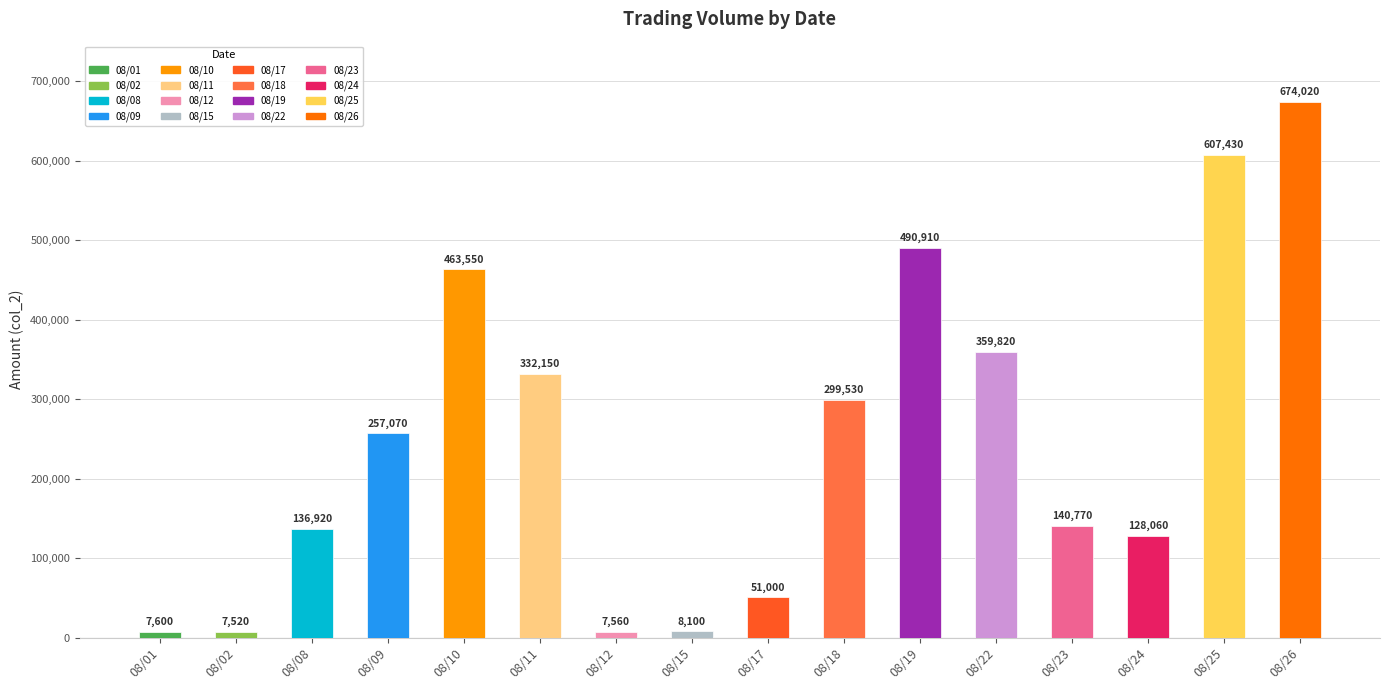

Read the value at 08/18, to the nearest 50.

299550